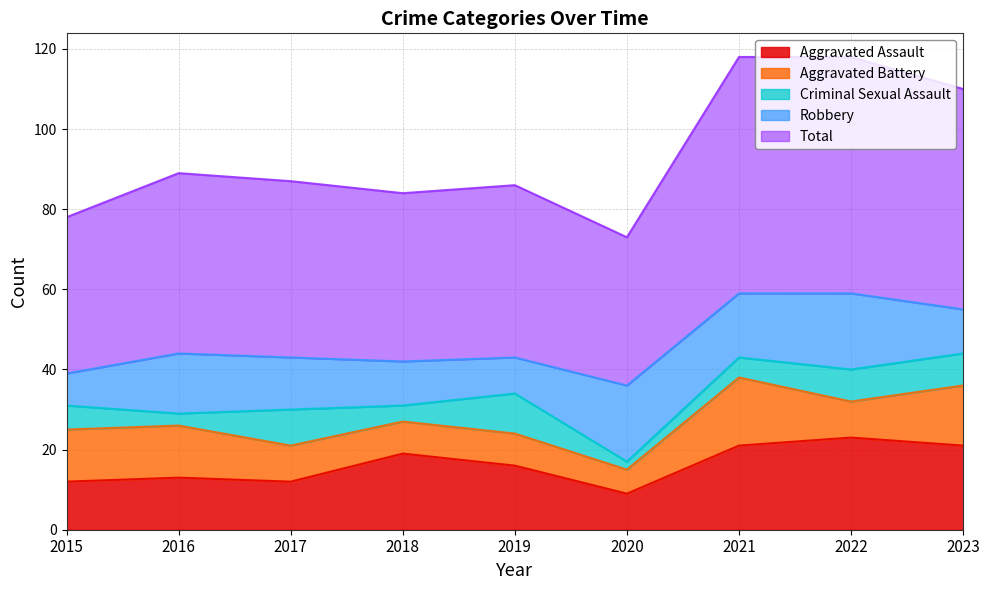

What is the value of the Aggravated Battery point at the 1st from the left?

13